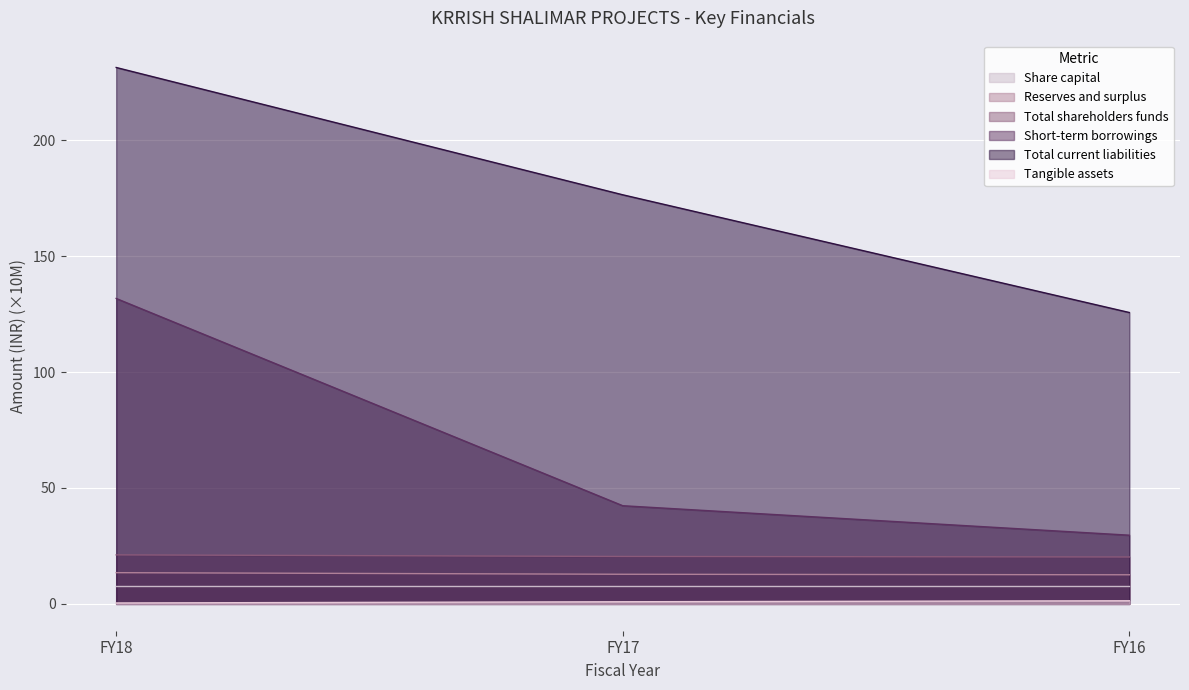

What is the value of the Total current liabilities point at the 2nd from the left?

176.5